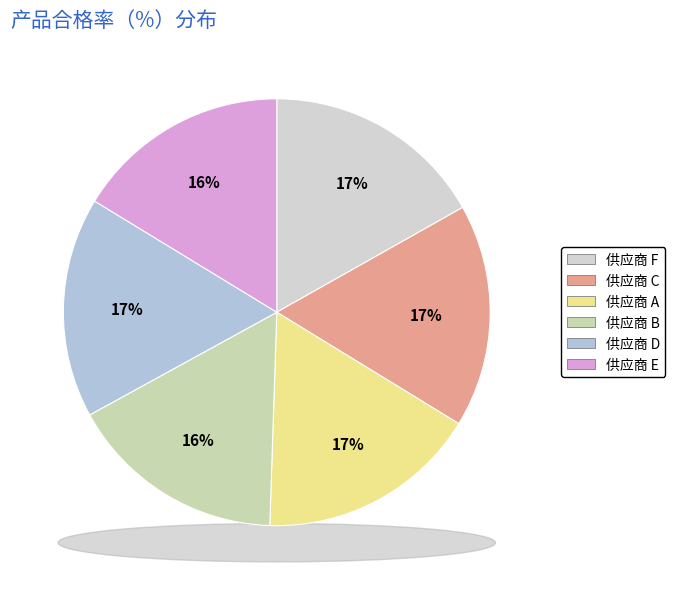

What is the largest slice in the pie chart?

供应商 C